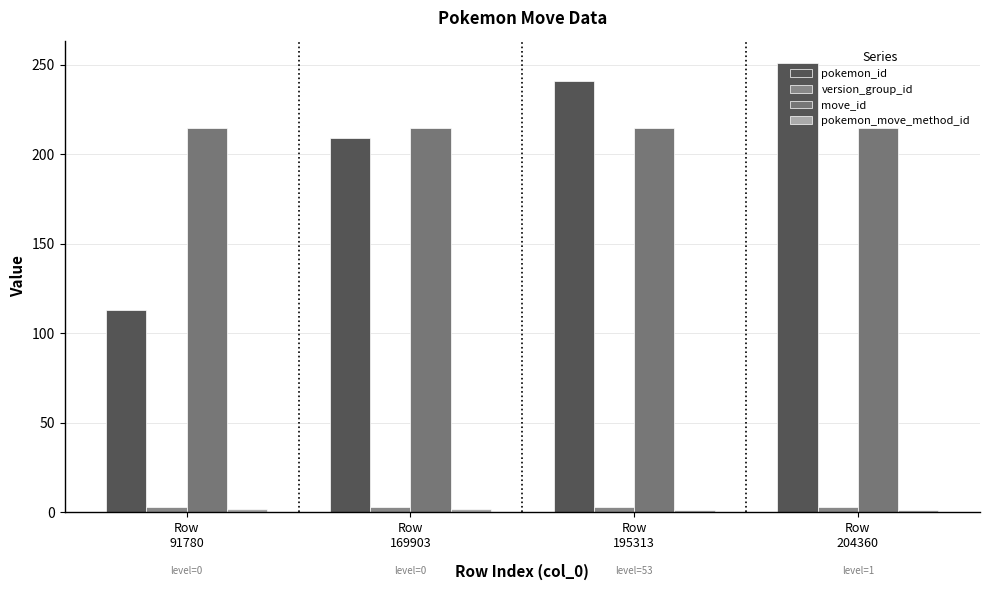

What is the difference between the second highest and minimum values in the pokemon_move_method_id series?

1